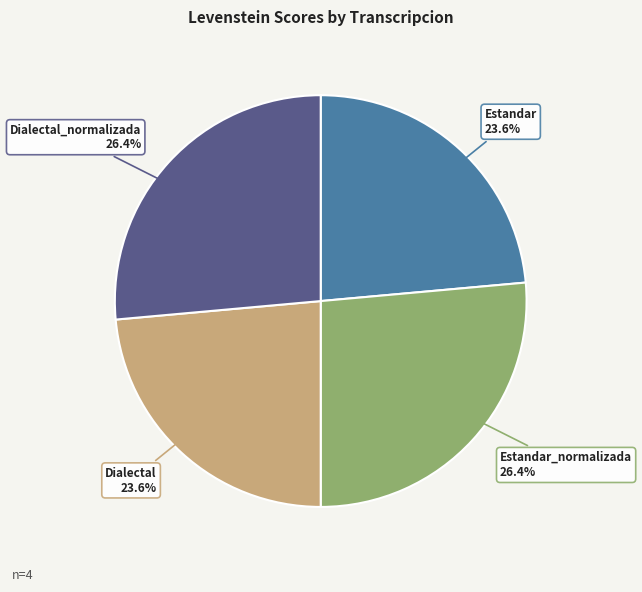

To the nearest percent, what is the average slice percentage?

25%